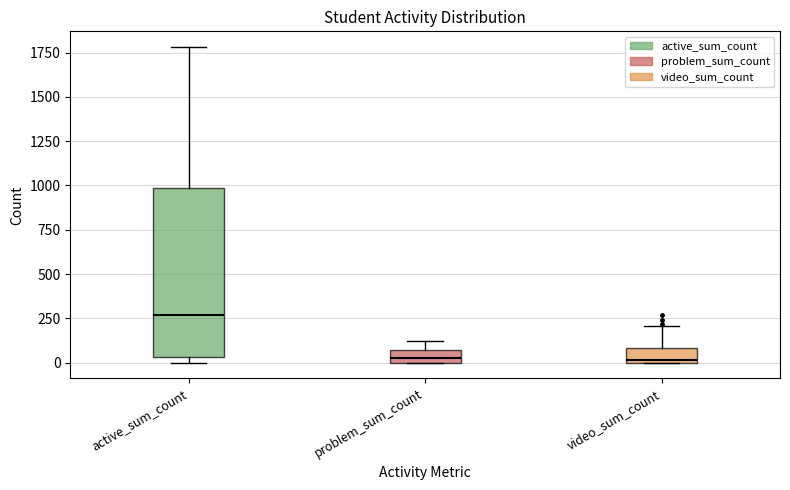

Where does the upper whisker of the box for active_sum_count end on the y-axis? The values are not printed on the chart, so give them approximately, as read against the axis.

1800